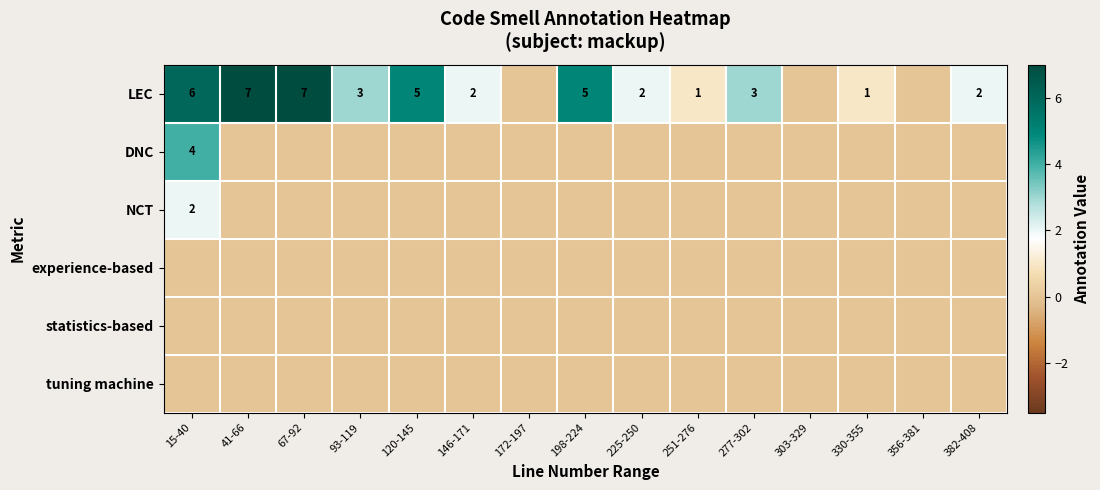

The LEC series shows 1 at 120-145. True or false?

False